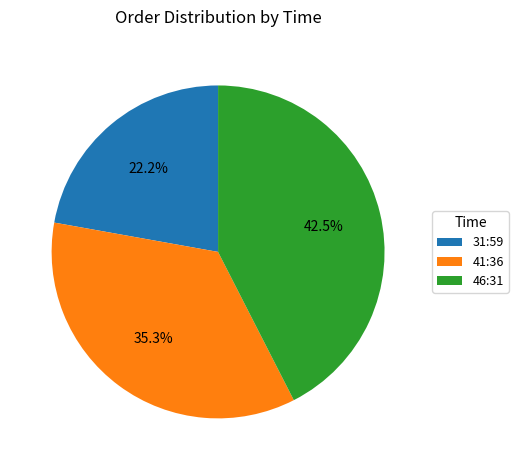

To the nearest percent, what is the difference between the 31:59 and 41:36 slice percentages?

13%